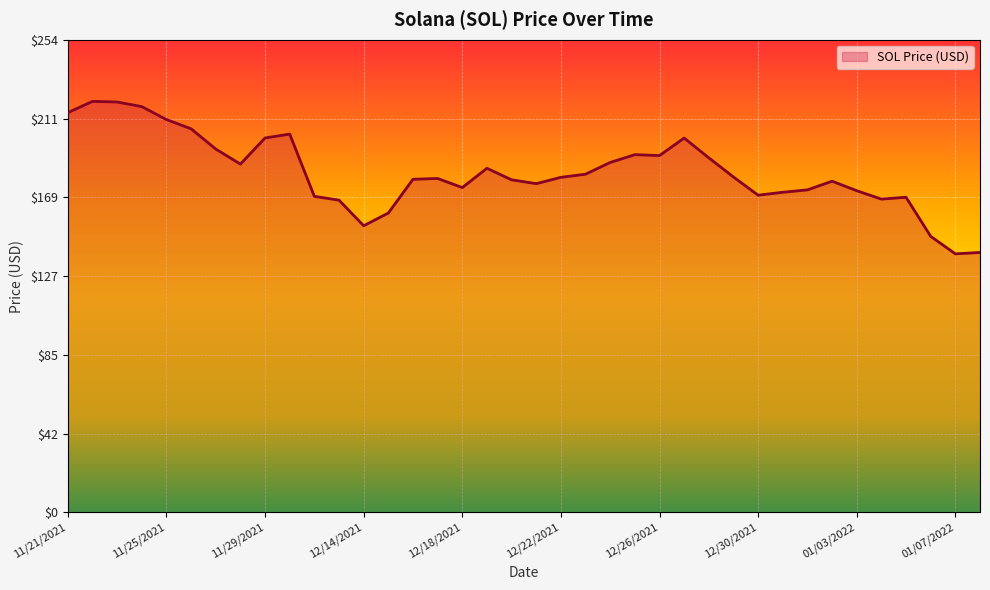

What is the smallest value displayed?

138.8